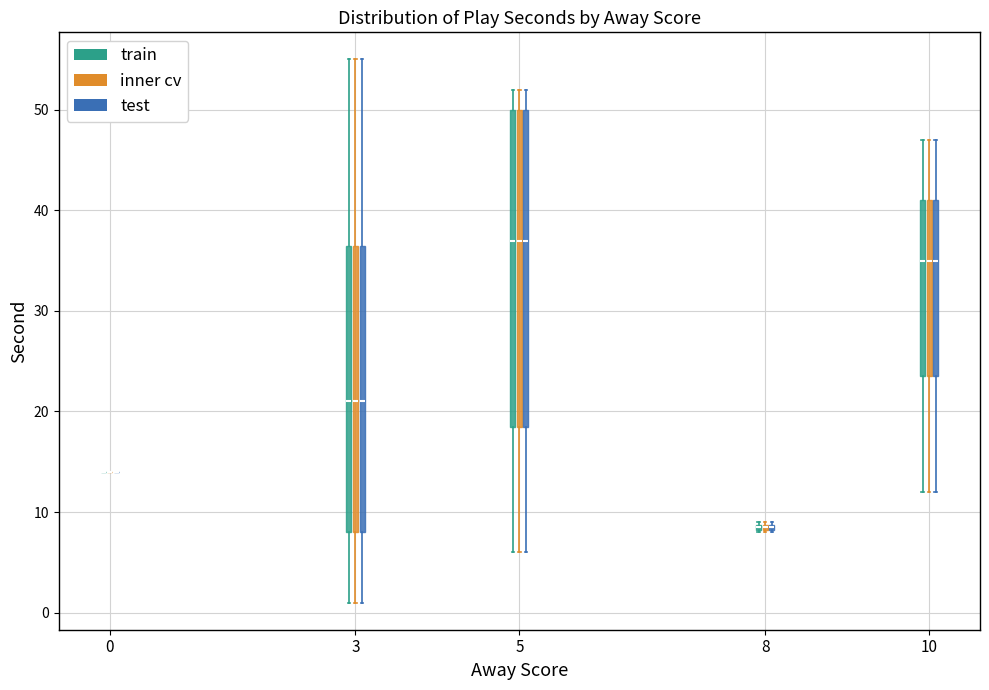

Where is the lower edge of the box for 5 (train) on the y-axis? The values are not printed on the chart, so give them approximately, as read against the axis.

19